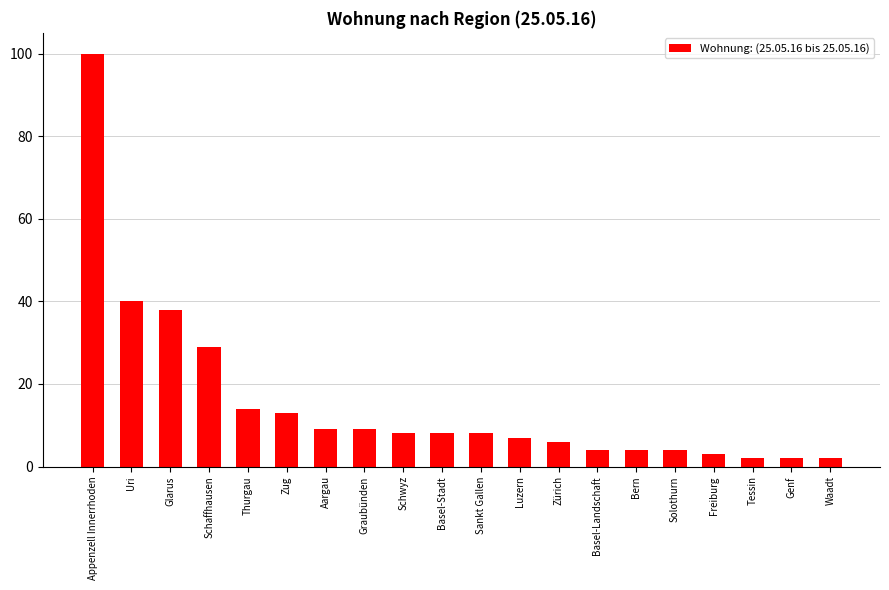

Reading right to left, extract all data points from this chart.

2	2	2	3	4	4	4	6	7	8	8	8	9	9	13	14	29	38	40	100